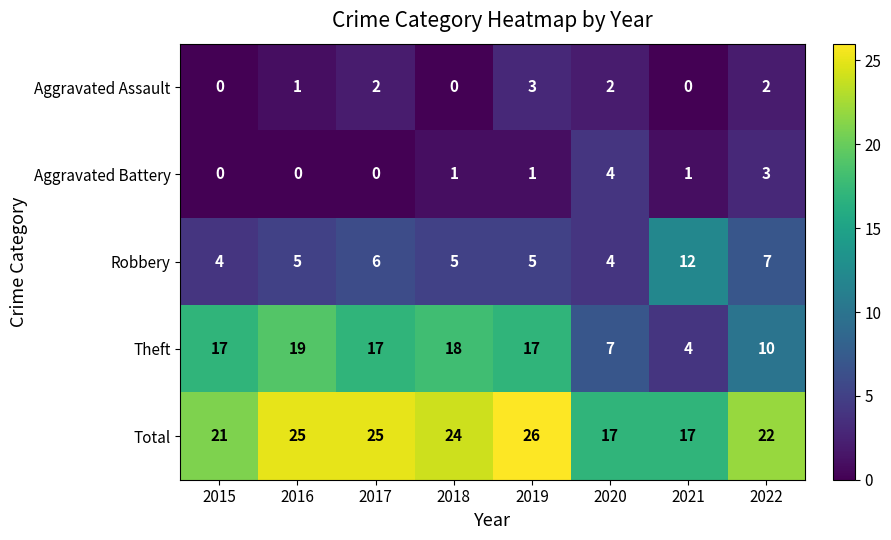

Which category has the highest value across all series?

2019